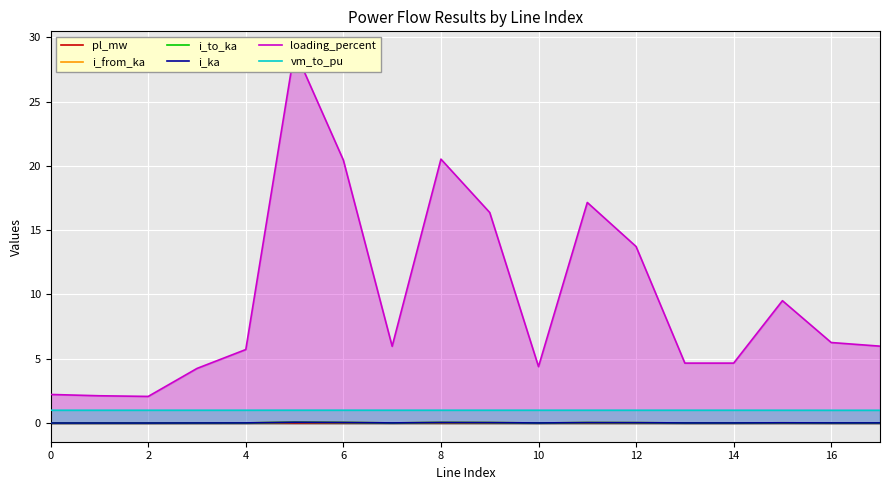

Is the value of pl_mw at 12 greater than the value of vm_to_pu at 10?

No